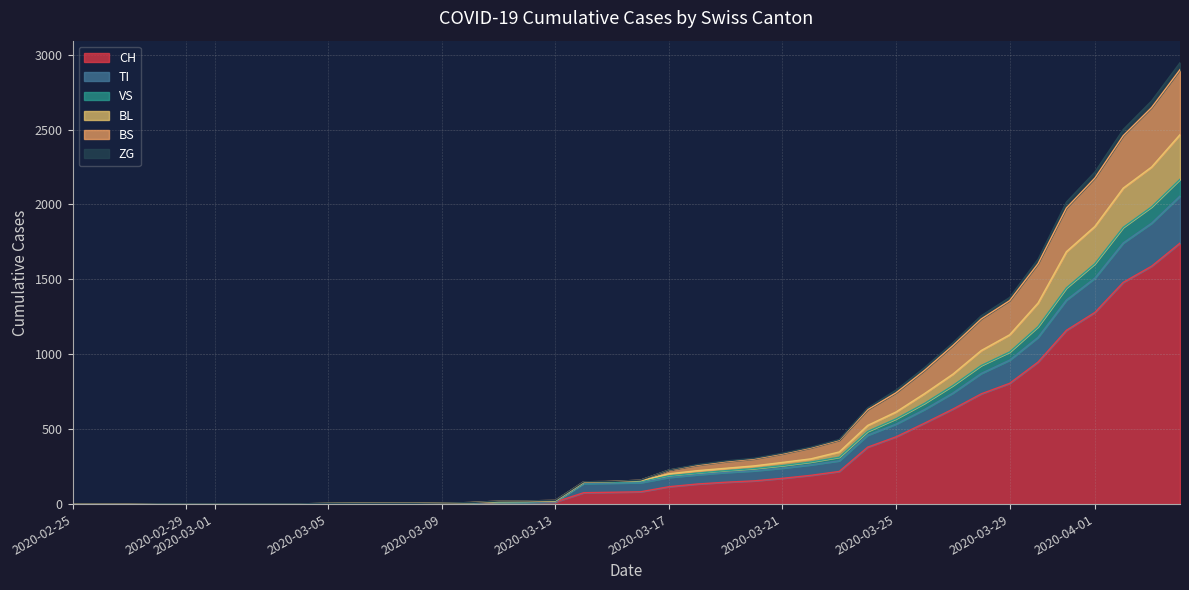

What is the value of the CH point at the 14th from the left?

5